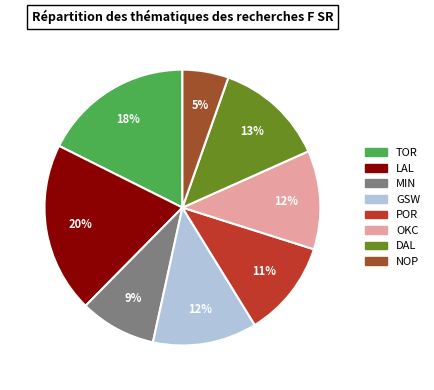

To the nearest percent, what is the difference between the largest and smallest slice percentages?

15%